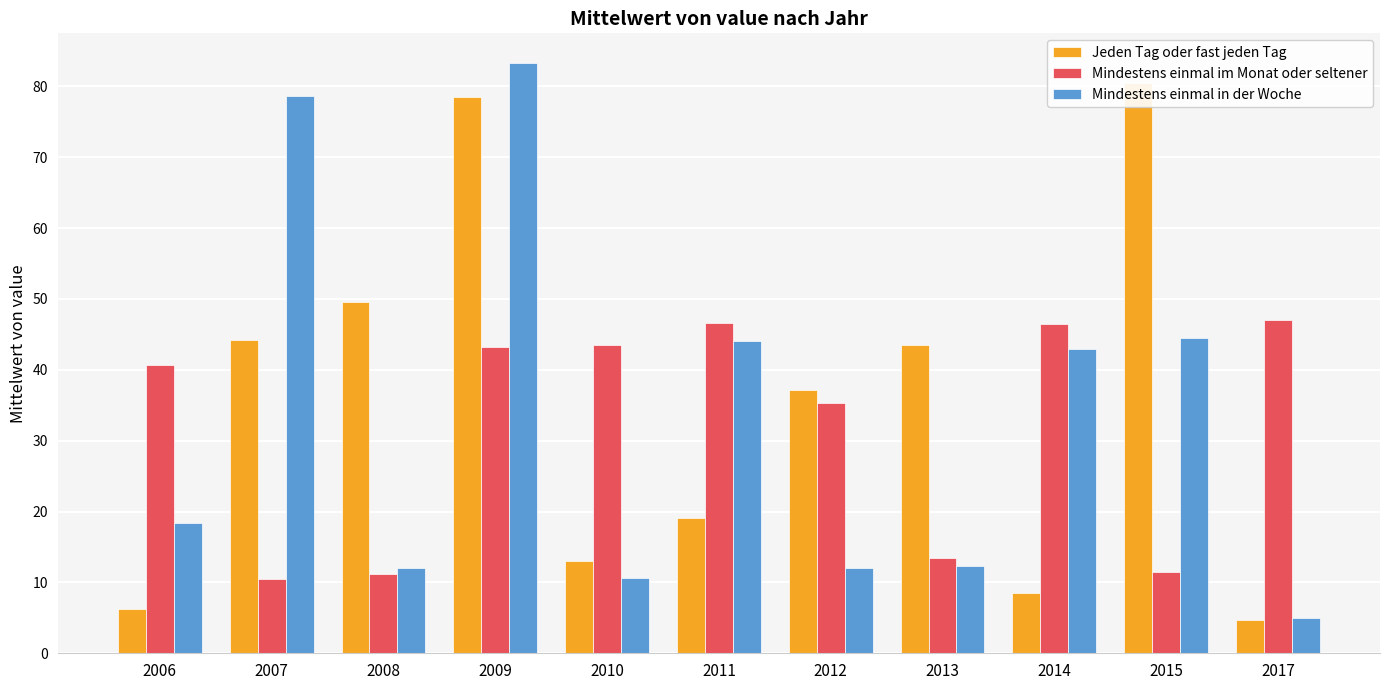

Rank the categories by Jeden Tag oder fast jeden Tag value from lowest to highest.

2017, 2006, 2014, 2010, 2011, 2012, 2013, 2007, 2008, 2009, 2015